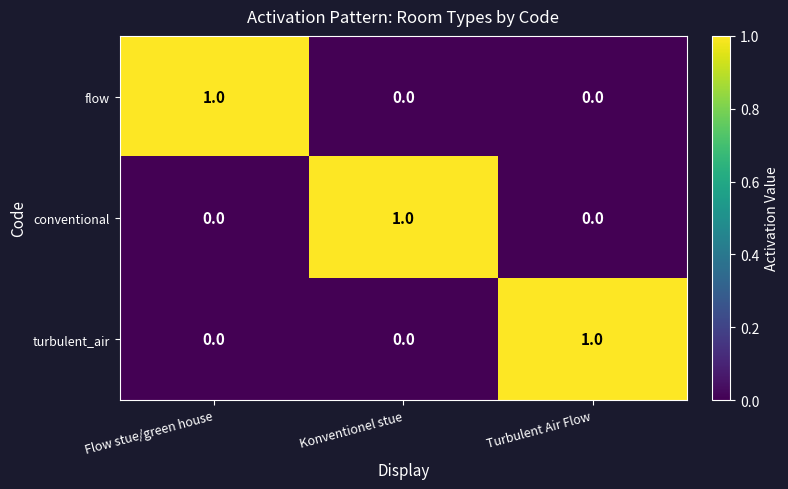

At how many categories does at least one series exceed 0?

3